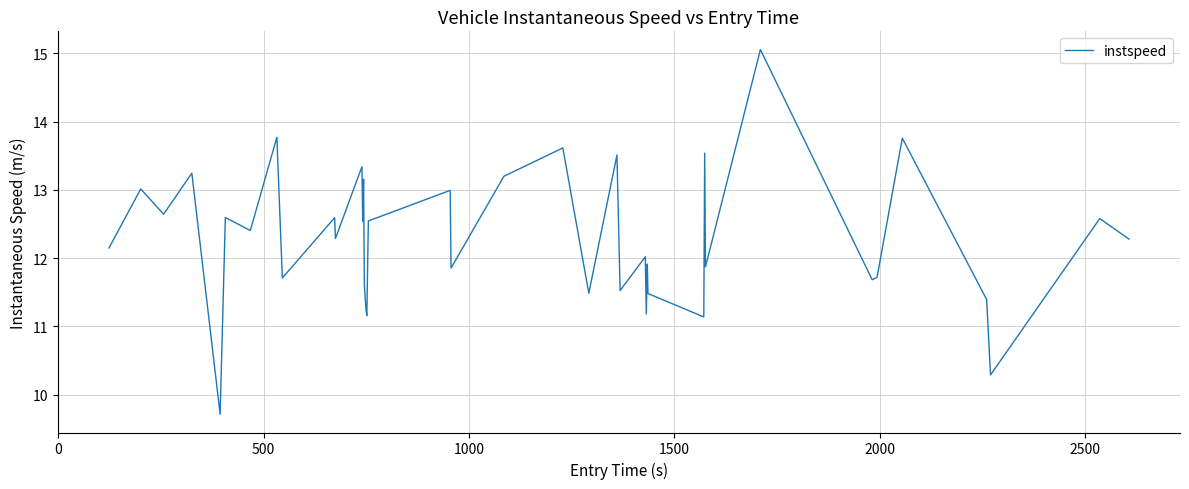

What is the difference between the maximum and minimum values?

5.3